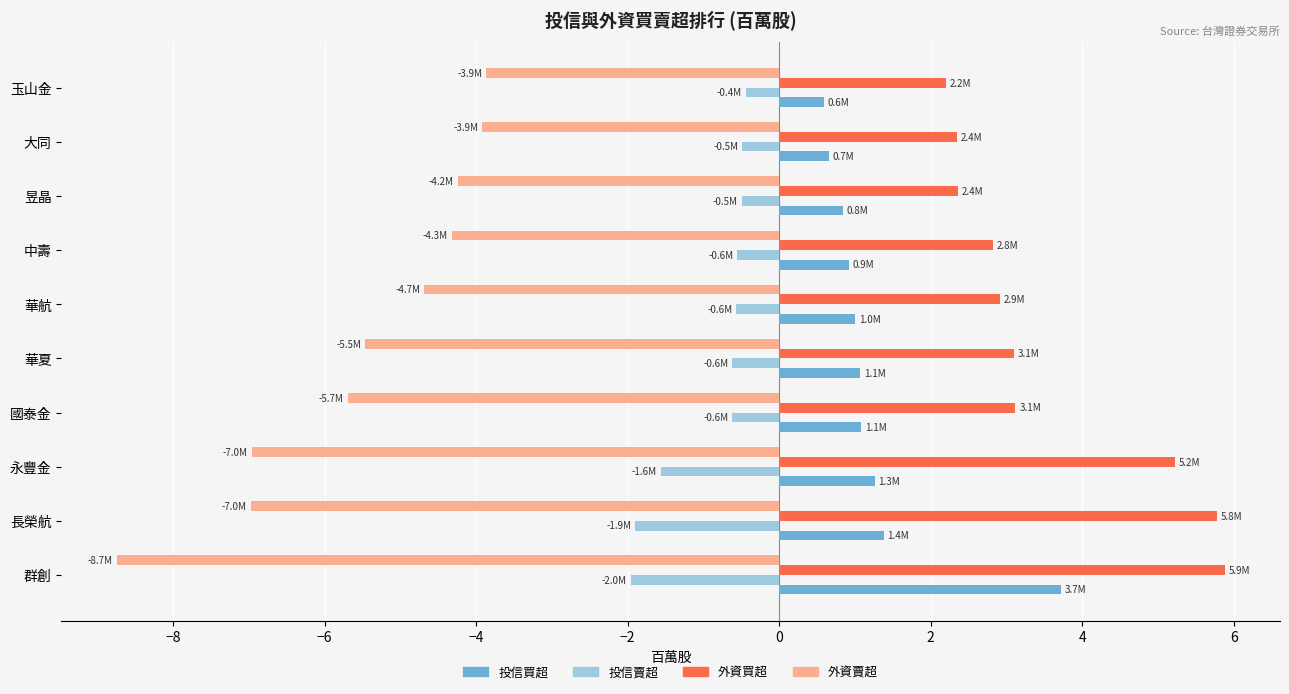

What are all the series names shown in the legend?

投信買超, 投信賣超, 外資買超, 外資賣超